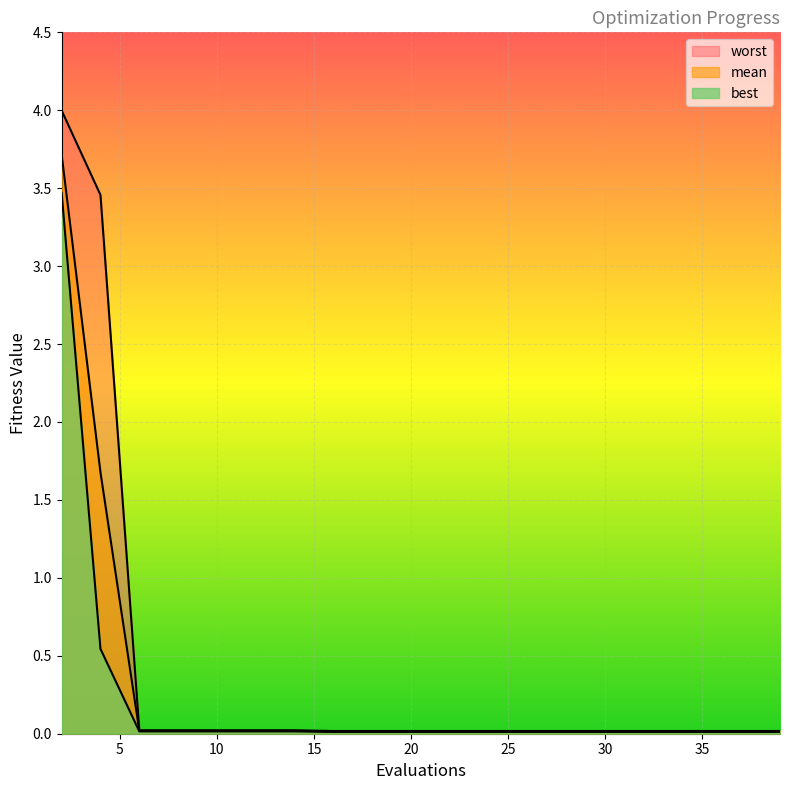

Reading left to right, extract all data points from this chart.

mean: 3.7	1.7	0.0	0.0	0.0	0.0	0.0	0.0	0.0	0.0	0.0	0.0	0.0	0.0	0.0	0.0	0.0	0.0	0.0	0.0
best: 3.5	0.5	0.0	0.0	0.0	0.0	0.0	0.0	0.0	0.0	0.0	0.0	0.0	0.0	0.0	0.0	0.0	0.0	0.0	0.0
worst: 4.0	3.5	0.0	0.0	0.0	0.0	0.0	0.0	0.0	0.0	0.0	0.0	0.0	0.0	0.0	0.0	0.0	0.0	0.0	0.0